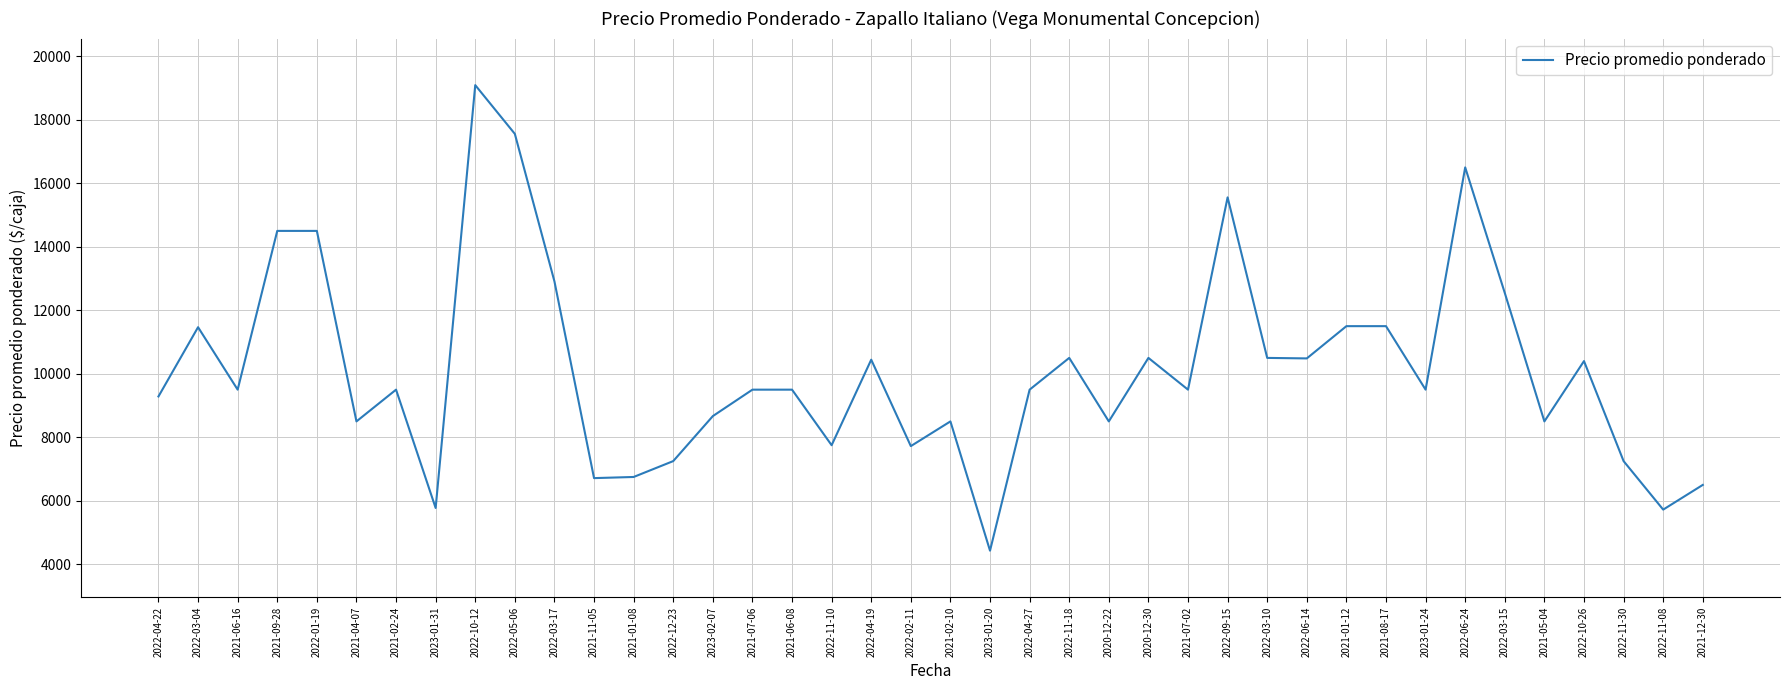

What is the difference between the maximum and minimum values?

14662